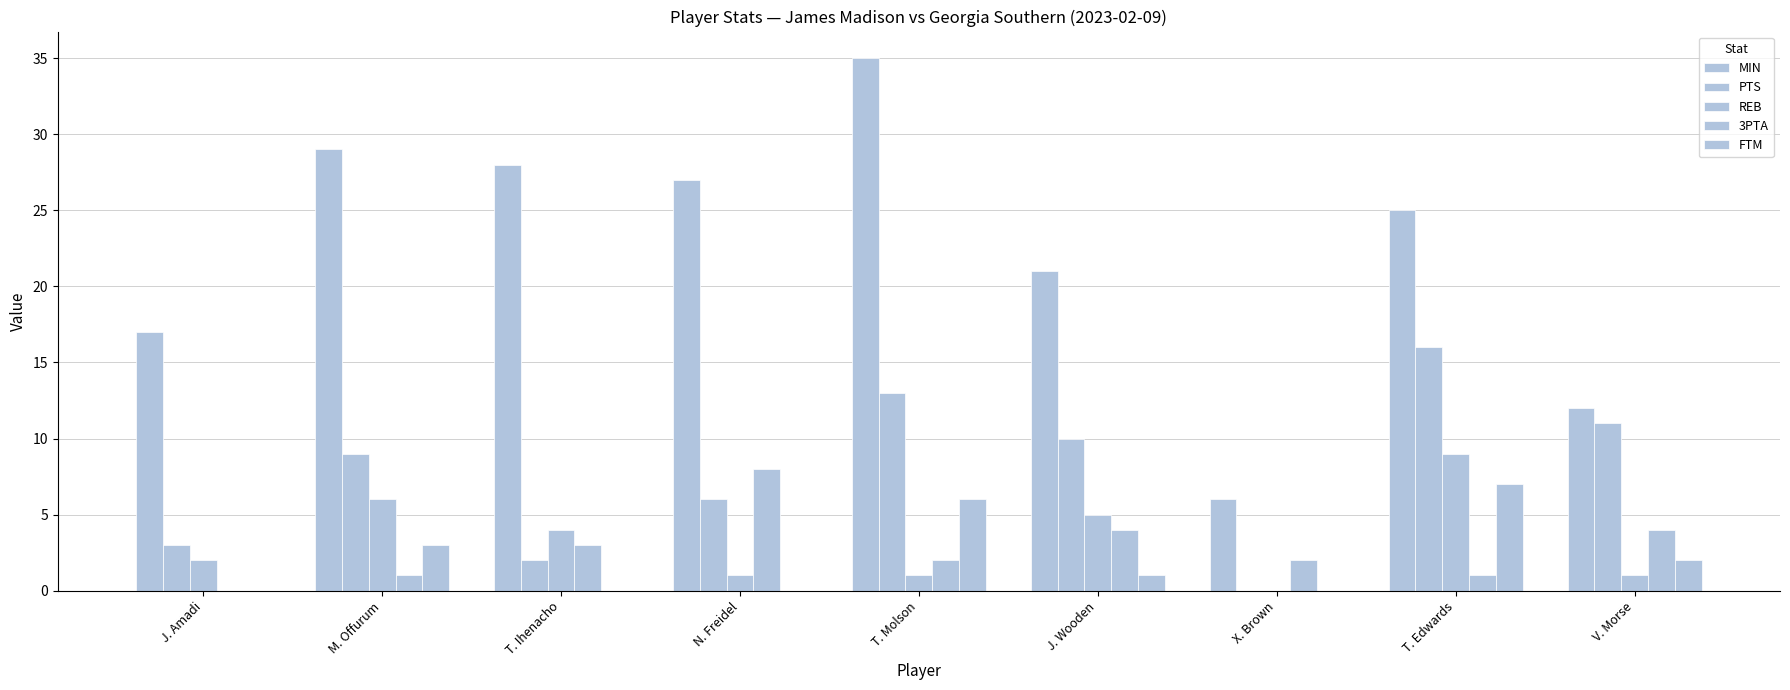

What is the value of the 3PTA bar at the 8th from the left?

1